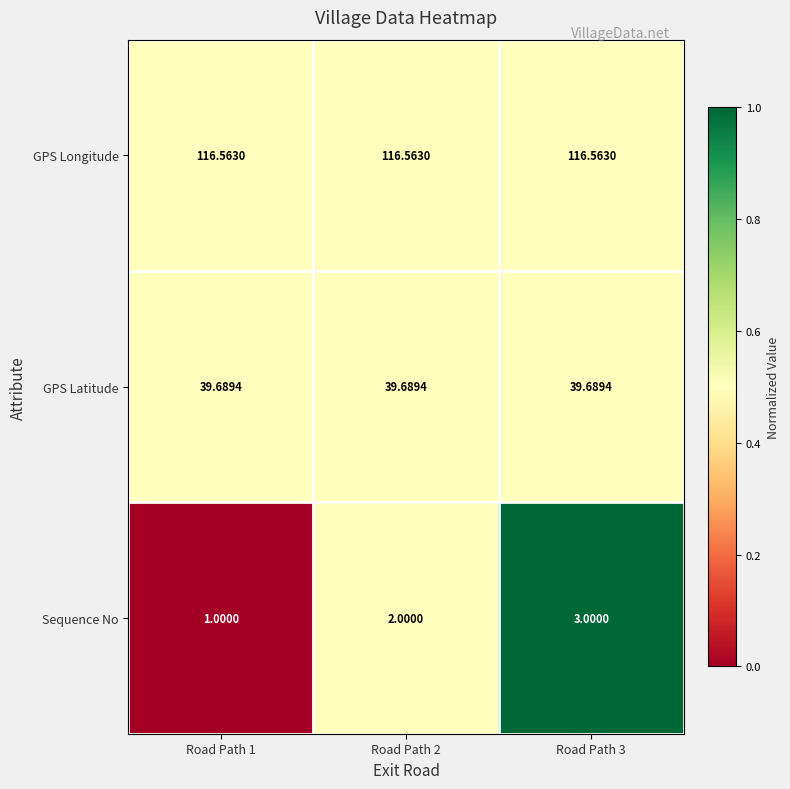

Is the value of GPS Latitude at Road Path 2 greater than the value of Sequence No at Road Path 2?

Yes